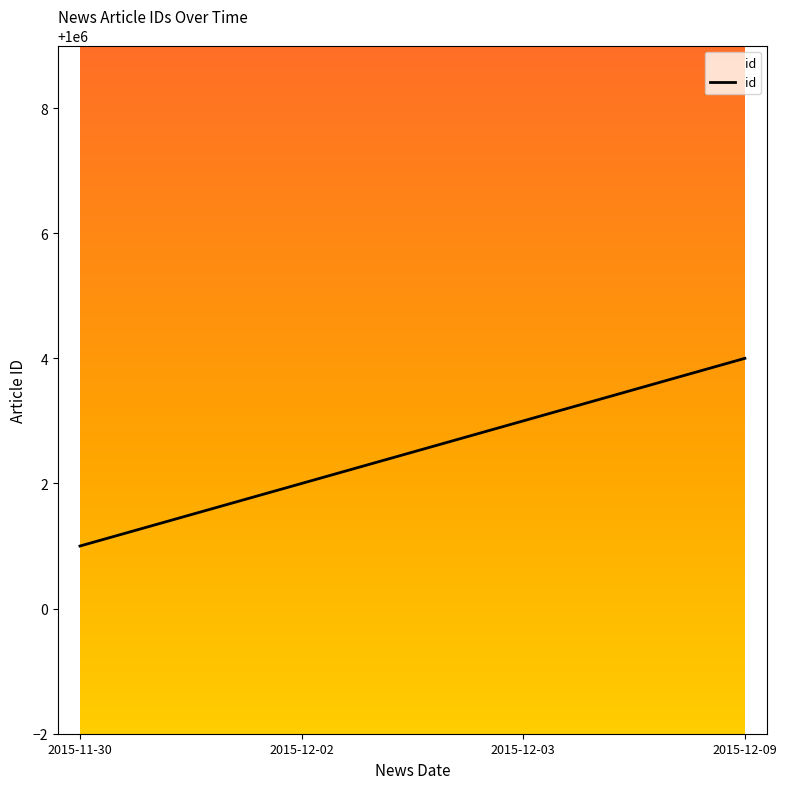

List the labels in order of value, largest first.

2015-12-09, 2015-12-03, 2015-12-02, 2015-11-30